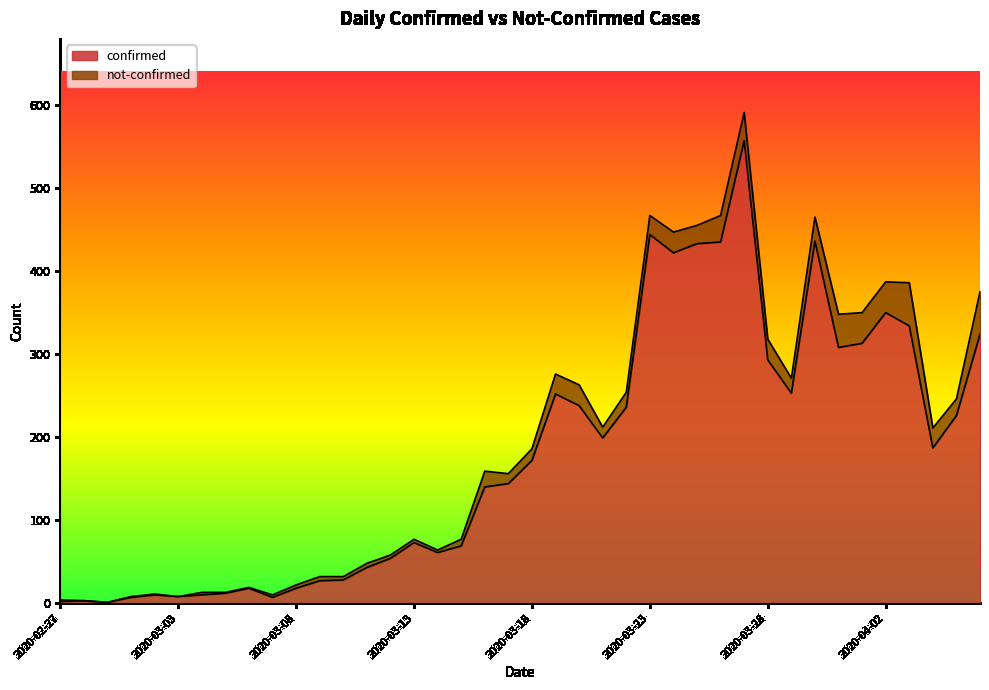

What value does the data have at 2020-03-19, to the nearest 10?

250